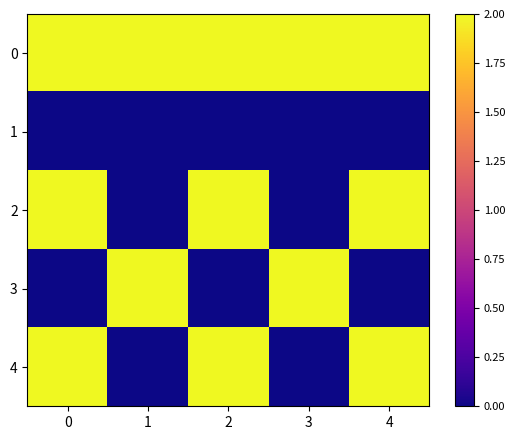

Reading left to right, list all the values displayed in this chart.

0: 0=2	1=2	2=2	3=2	4=2
1: 0=0	1=0	2=0	3=0	4=0
2: 0=2	1=0	2=2	3=0	4=2
3: 0=0	1=2	2=0	3=2	4=0
4: 0=2	1=0	2=2	3=0	4=2